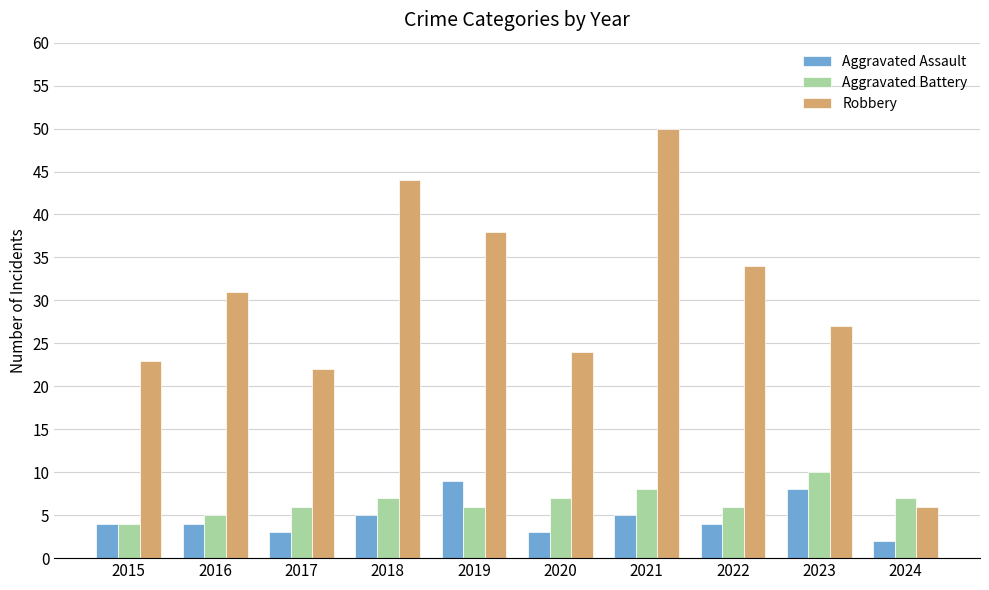

What is the value of the Aggravated Battery bar at the 9th from the left?

10